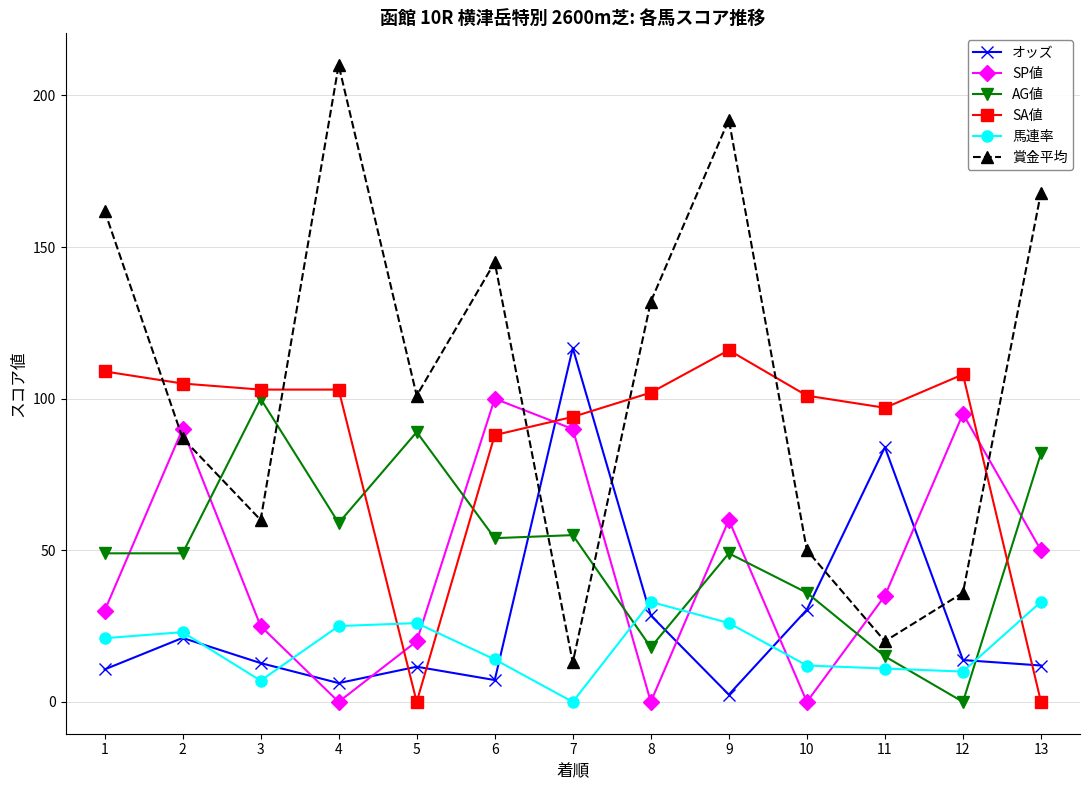

True or false: AG値 has more than 1 points higher than both neighbors.

True